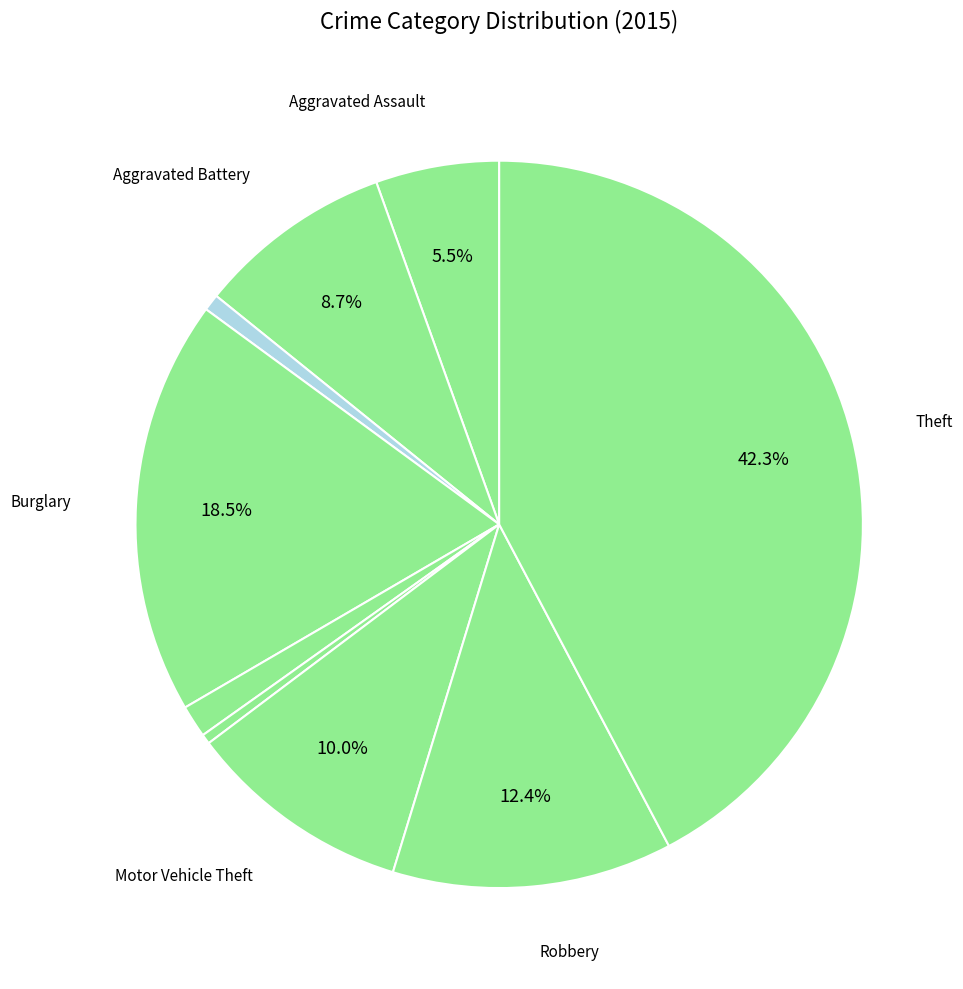

Does any single category account for the majority?

No